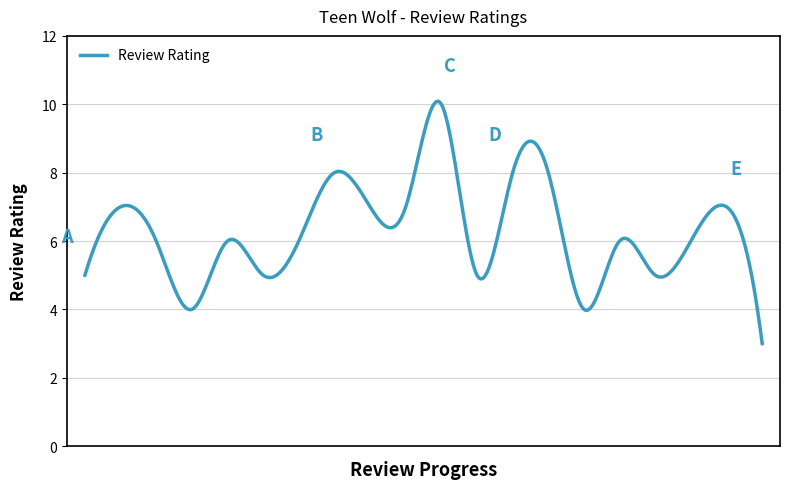

What is the difference between the maximum and minimum values?

7.1